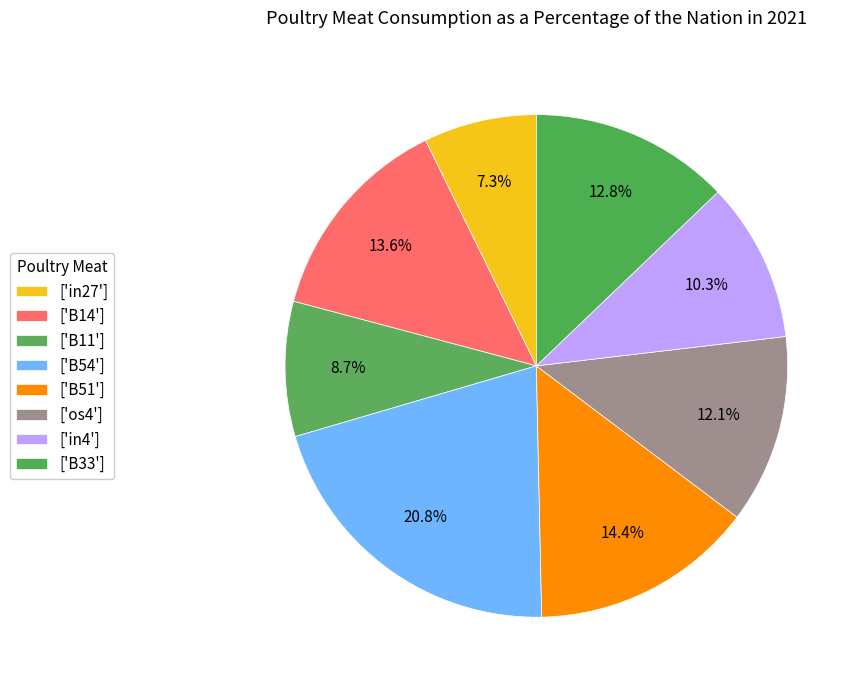

How many segments does this pie chart have?

8